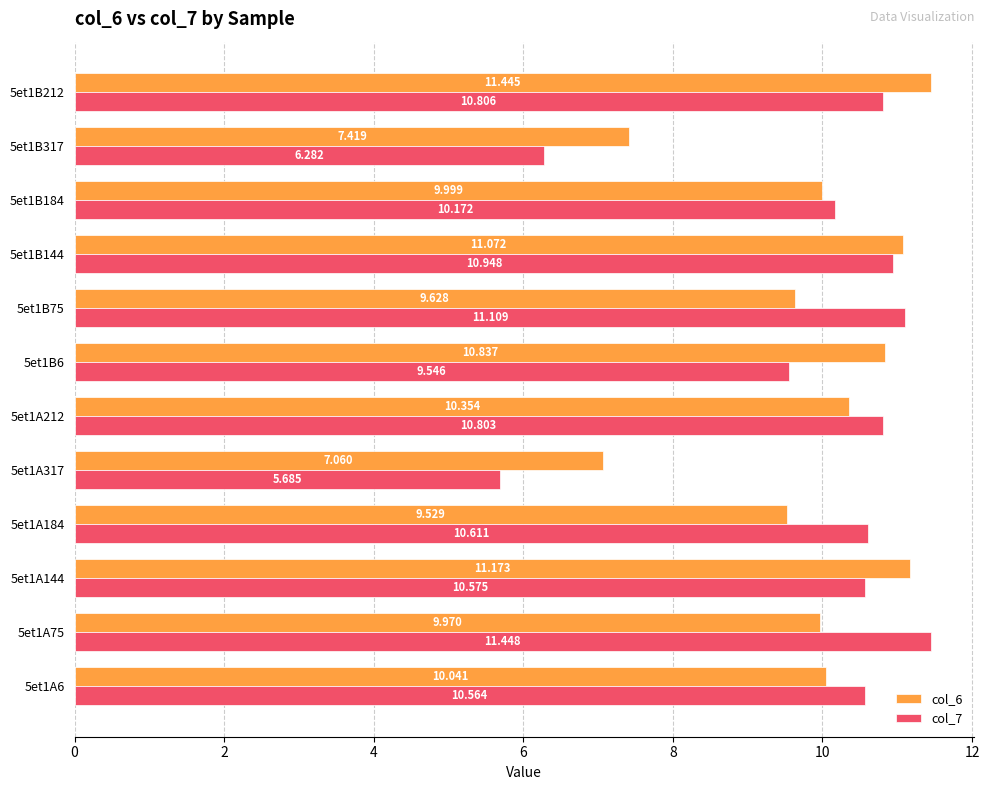

What is the average value of the col_6 series?

9.9